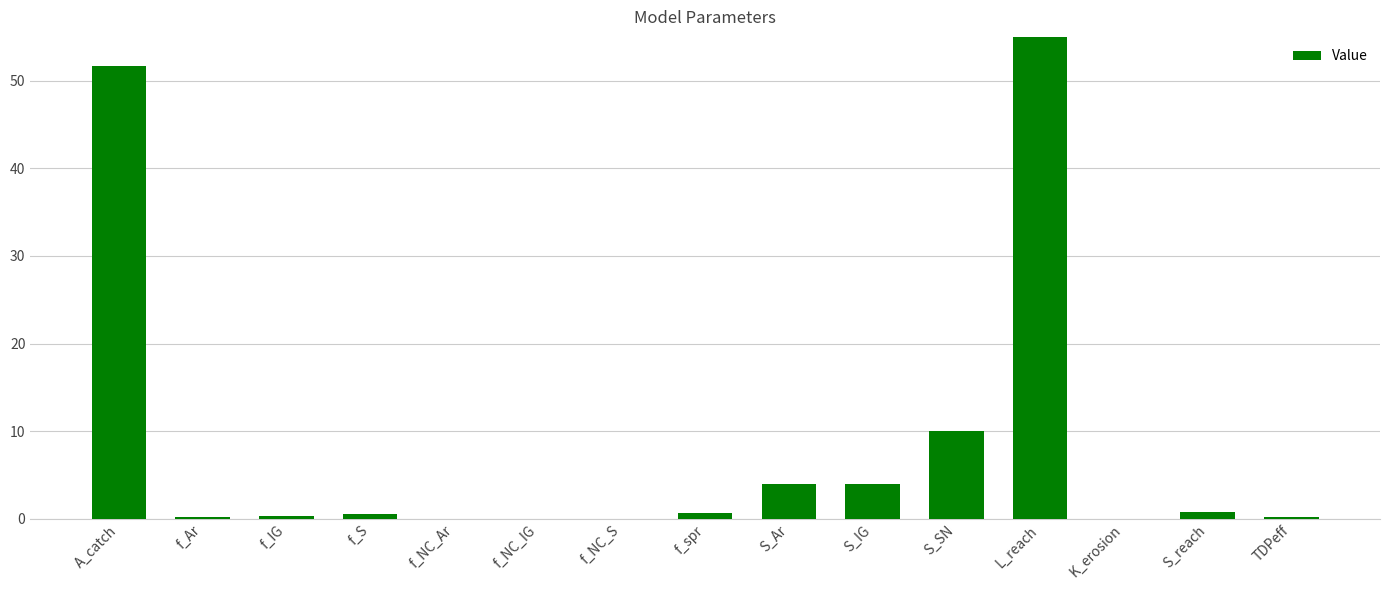

The value at f_Ar is 0.3. True or false?

False